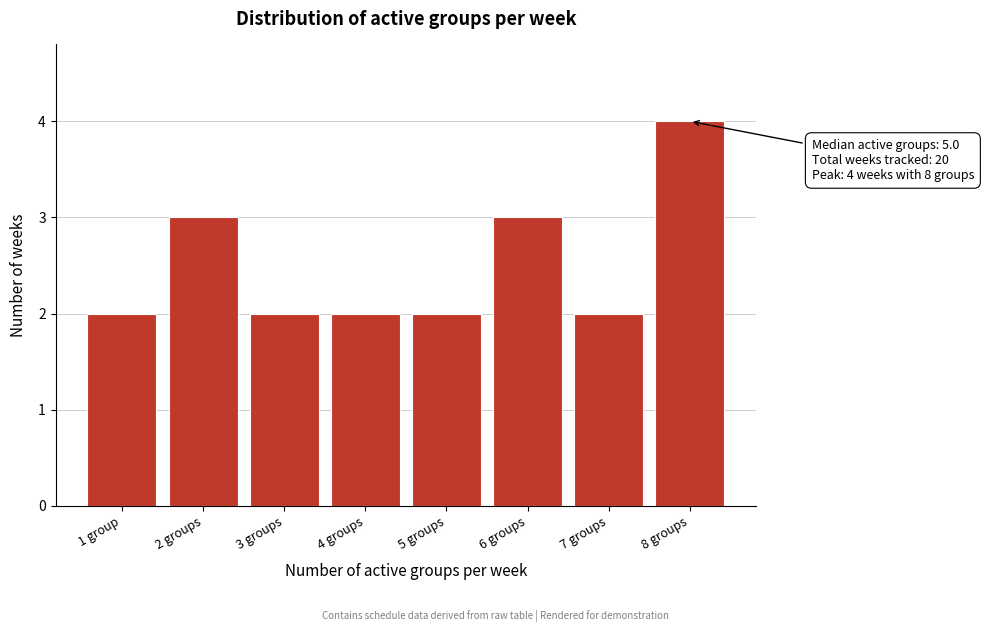

Reading left to right, transcribe all the data shown in this chart.

2	3	2	2	2	3	2	4